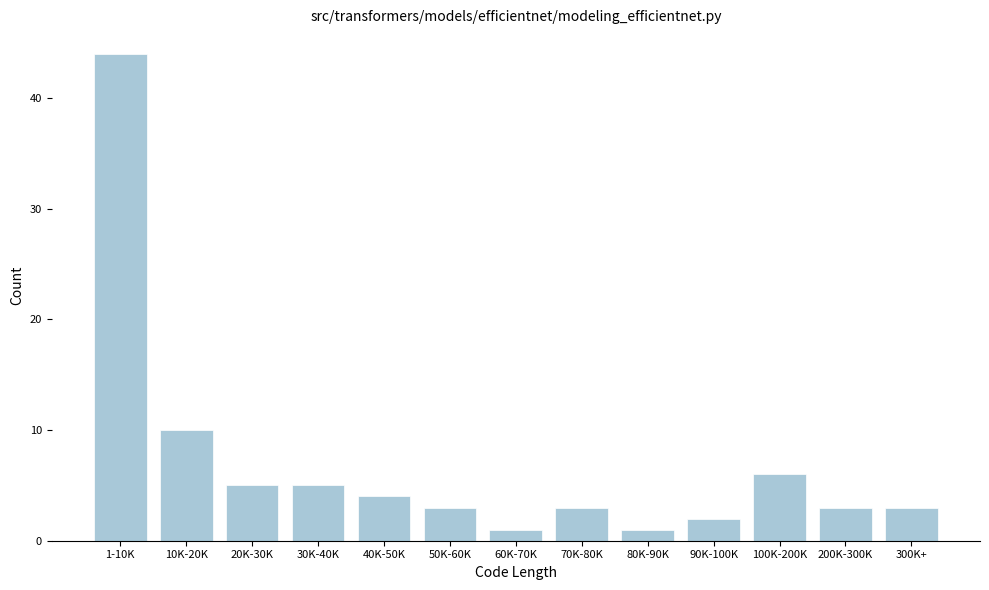

Reading right to left, what are all the values shown in this chart?

3	3	6	2	1	3	1	3	4	5	5	10	44